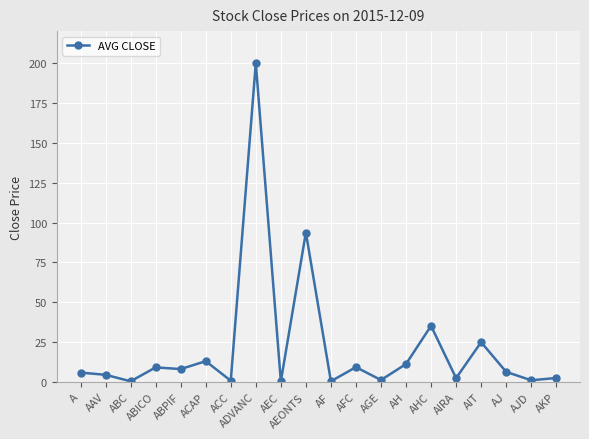

Count the number of values greater than 6.

10